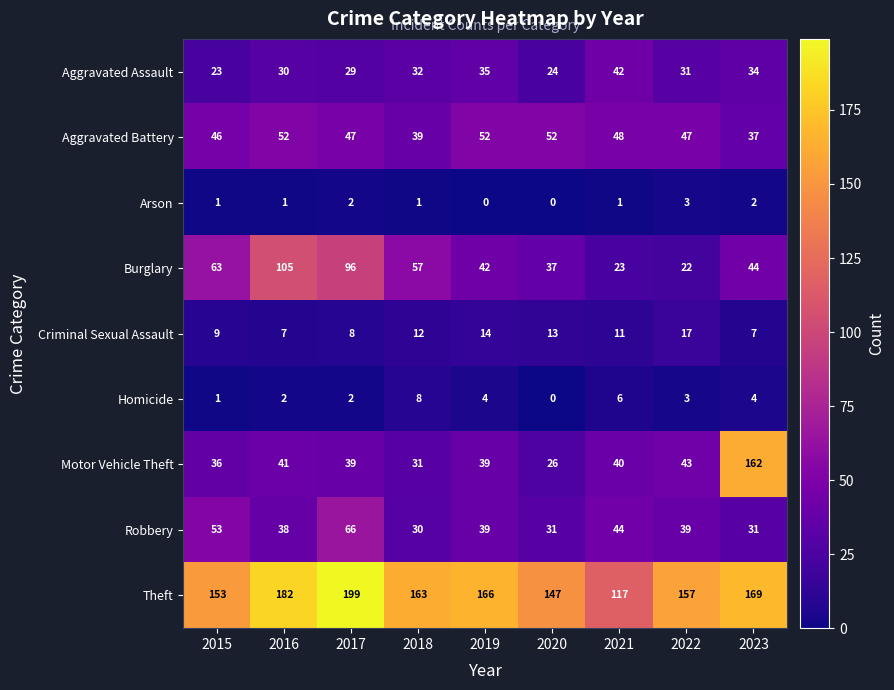

Where does the Theft series first go above 163?

2016